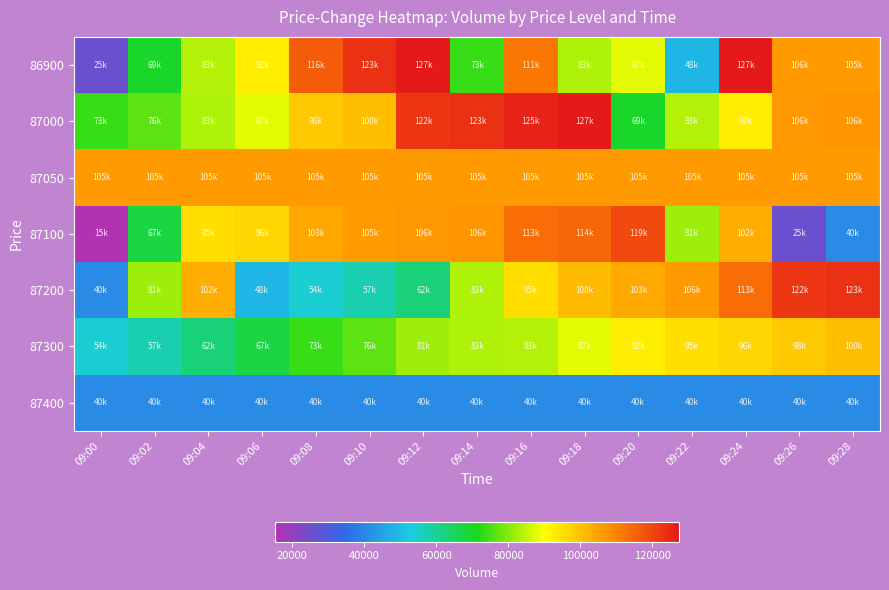

Rank the series at 09:22 from lowest to highest value.

87400, 86900, 87100, 87000, 87300, 87050, 87200